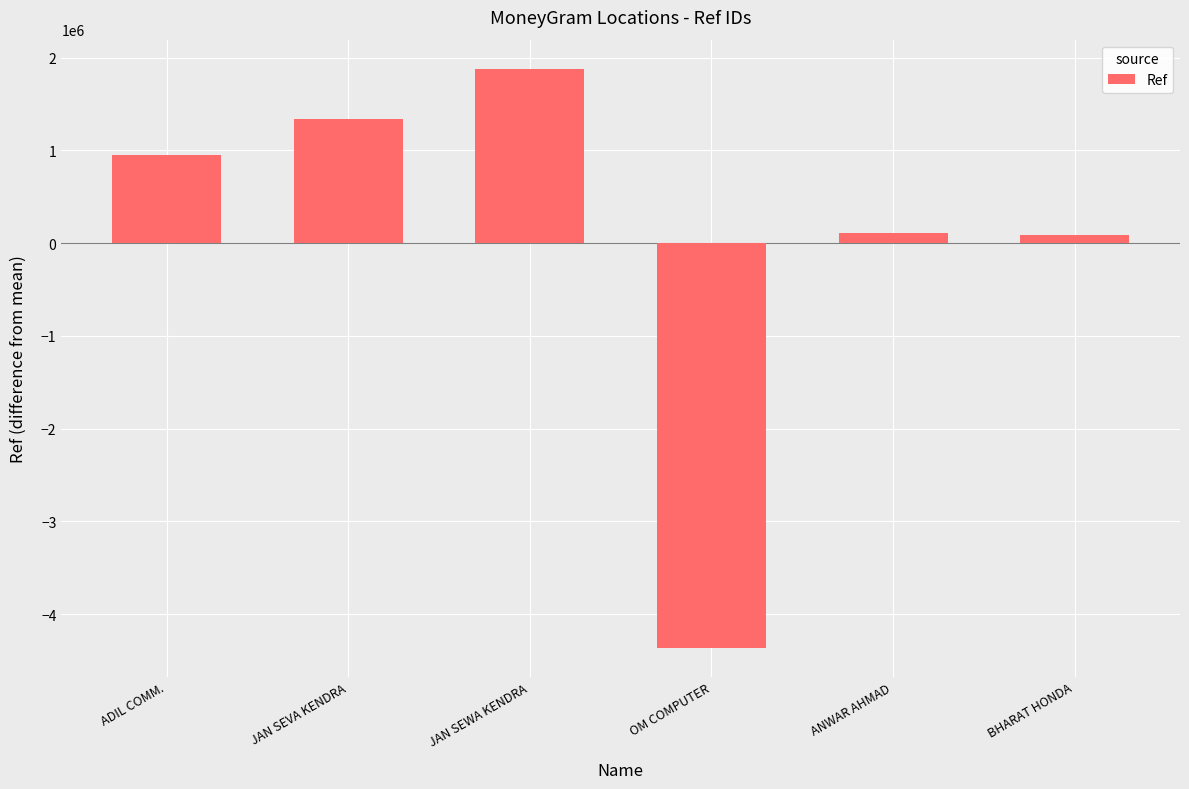

Where does the data first go above 949578?

ADIL COMM.